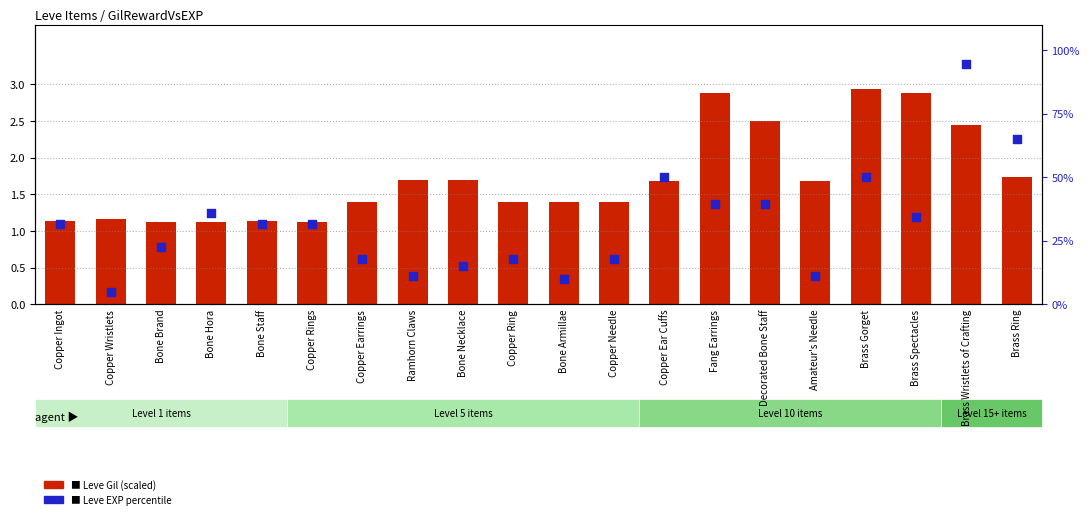

Which series has the largest total across all categories?

Leve EXP (percentile)